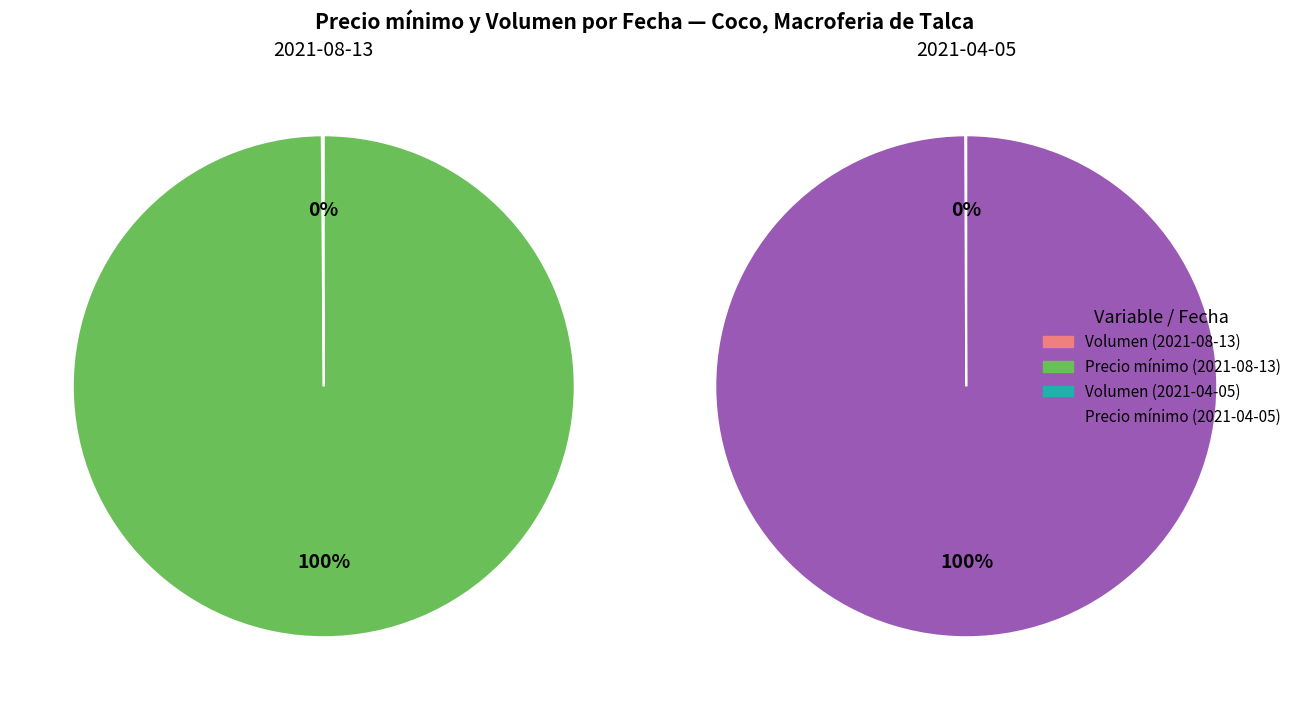

The 30 slice represents 52% of the pie. True or false?

False